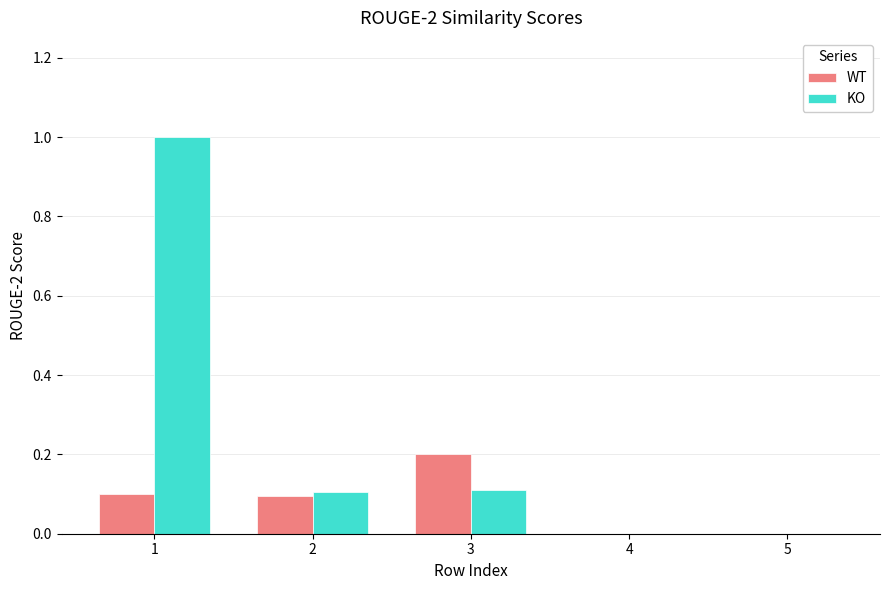

Is the value of WT at 3 greater than the value of KO at 1?

No